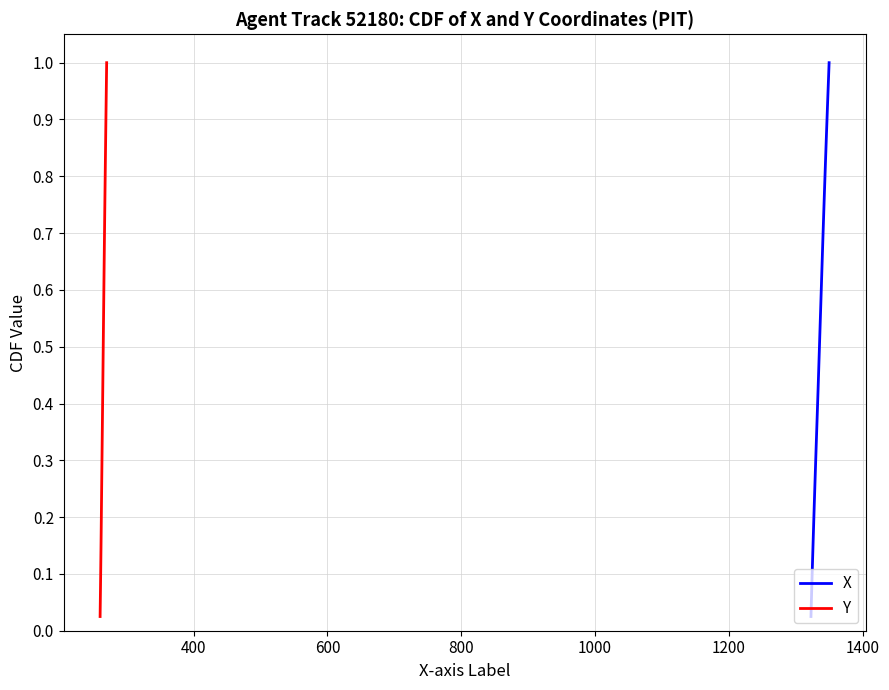

Does the chart display data point markers on the line(s)?

No